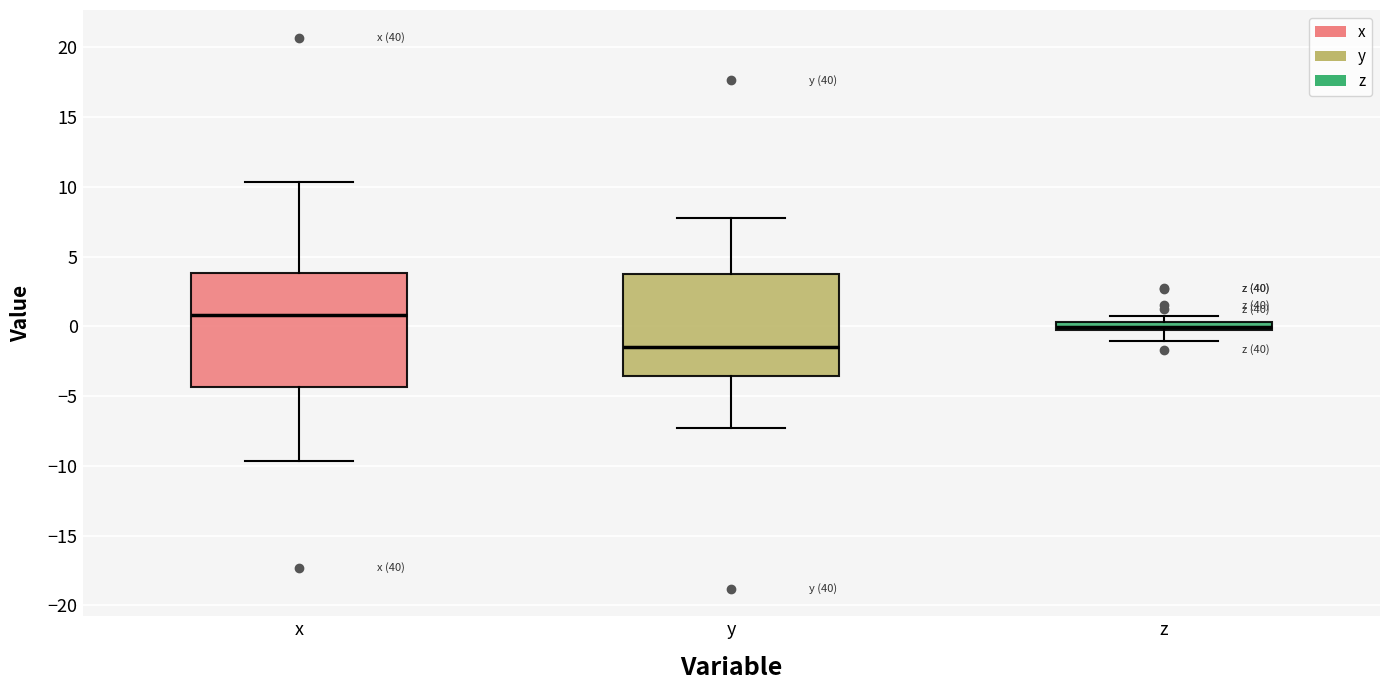

Comparing the boxes themselves (not the whiskers), which one is the tallest?

x